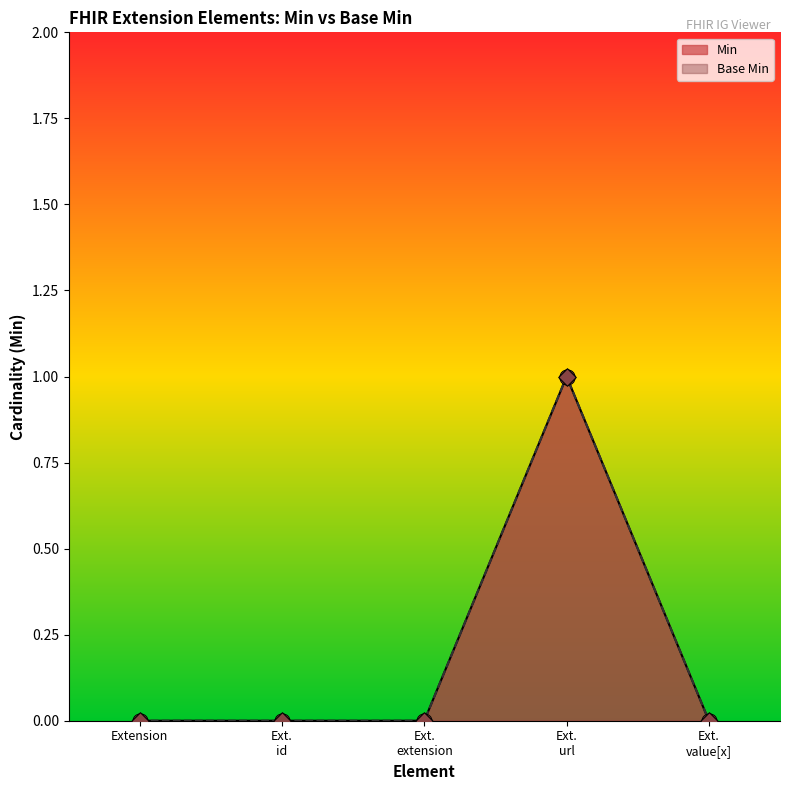

Is the value of Min at Extension greater than the value of Base Min at Ext. id?

No